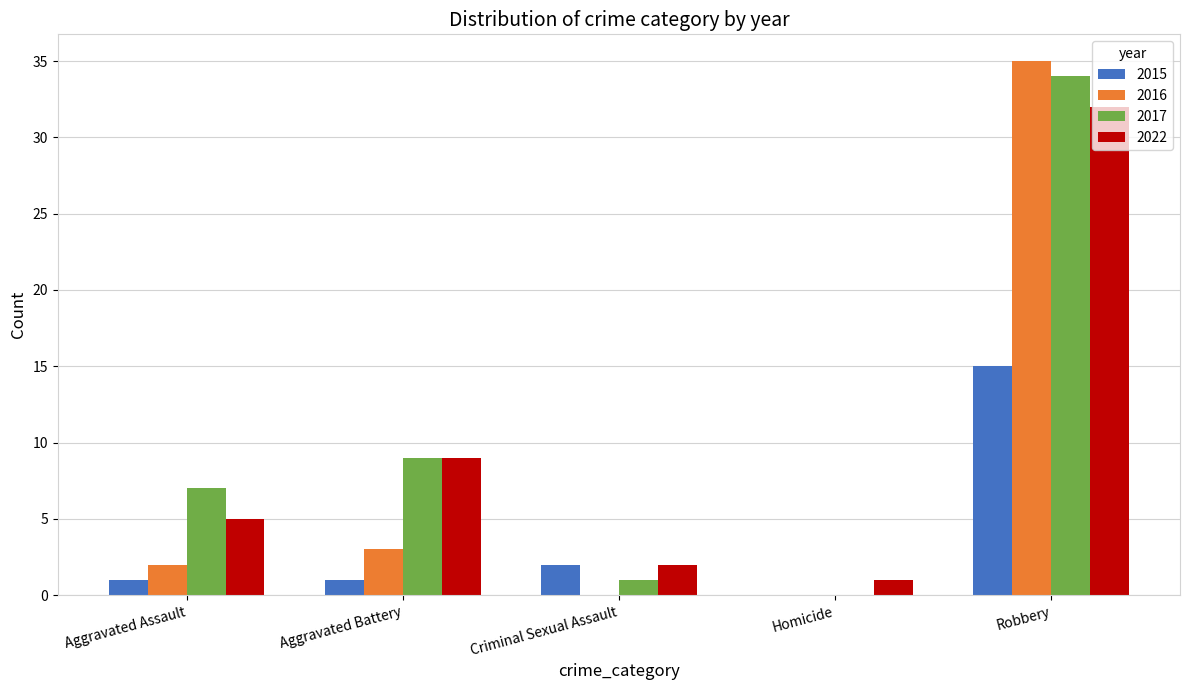

What is the sum of the 2015 values at Robbery and Criminal Sexual Assault?

17